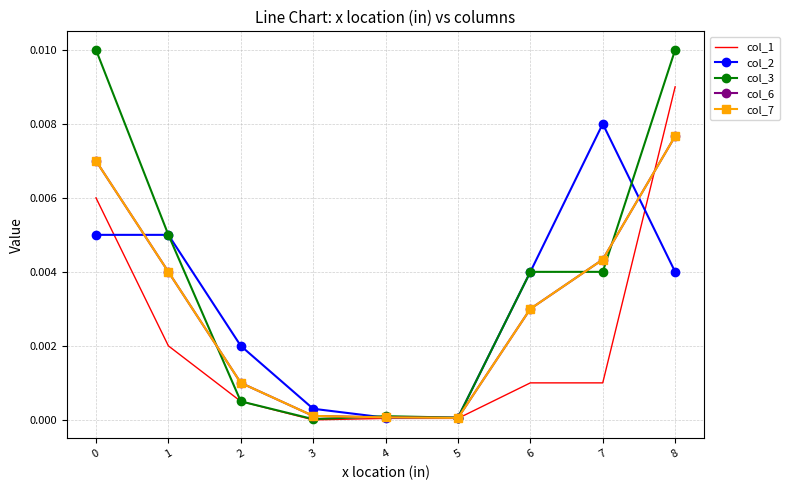

List the series in order of their peak value, lowest first.

col_6, col_7, col_2, col_1, col_3